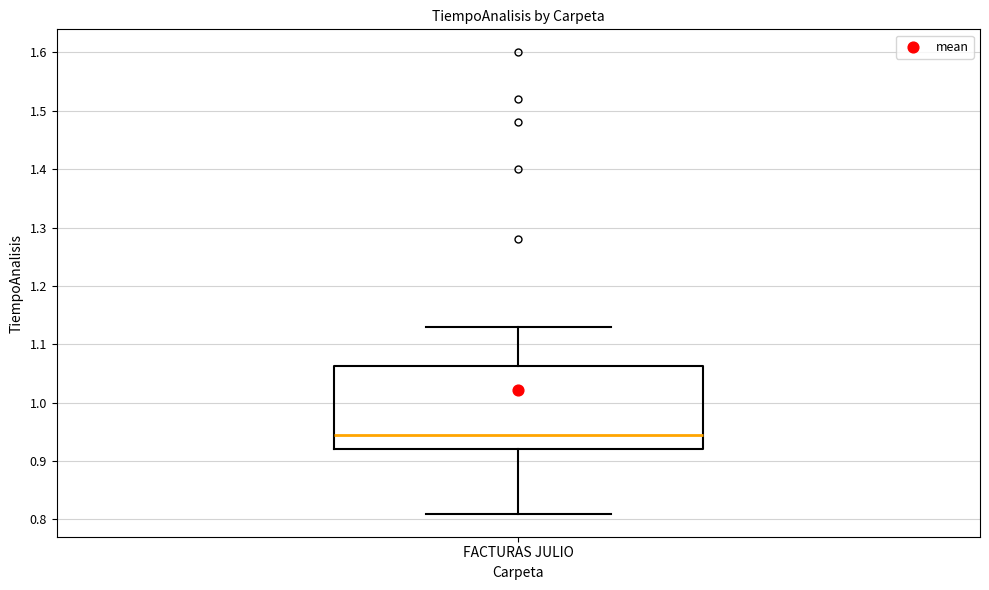

Transcribe this box plot: give where the median line is, the range the box spans, and where the two whiskers end, as read against the y-axis. The values are not printed on the chart, so give them approximately, as read against the axis.

median 0.95, box 0.92 to 1.06, whiskers 0.81 to 1.13